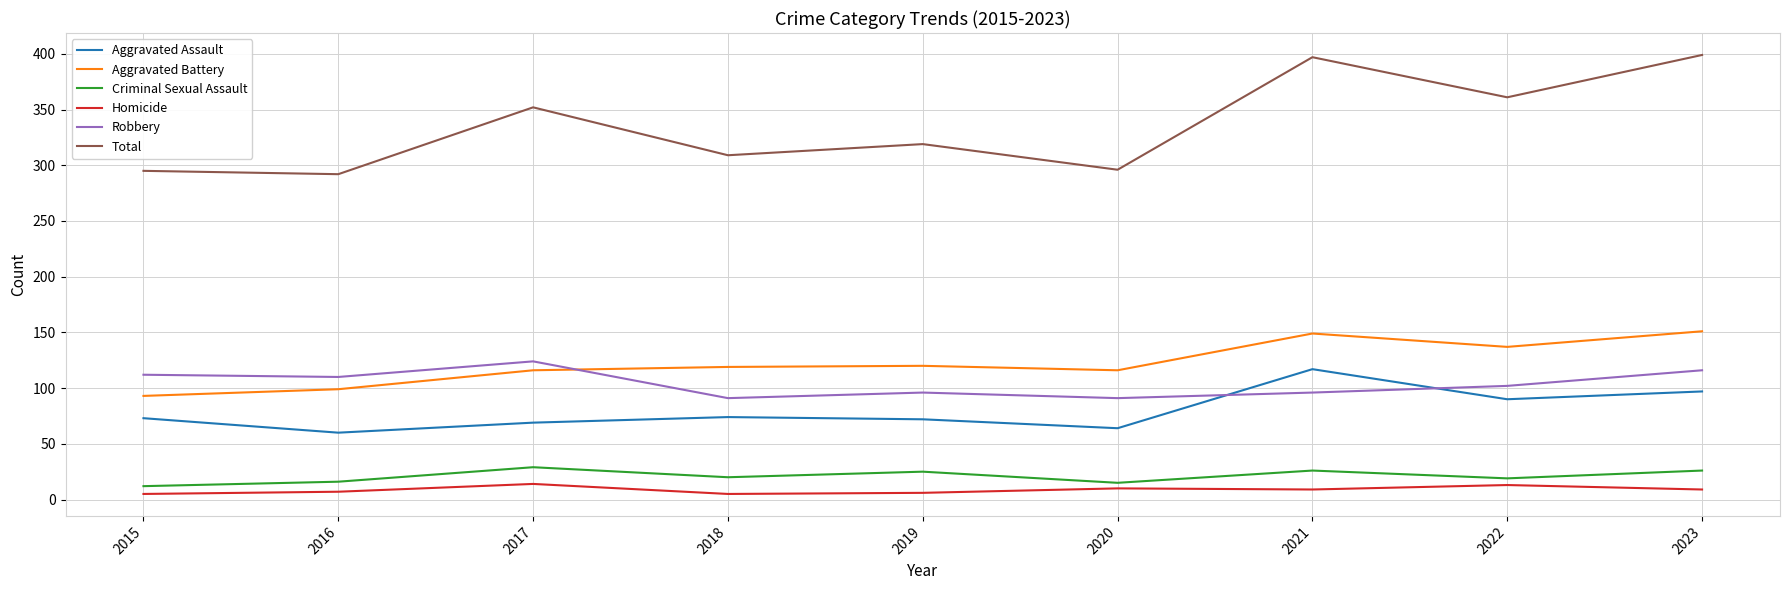

Where does the Homicide series first go above 9?

2017